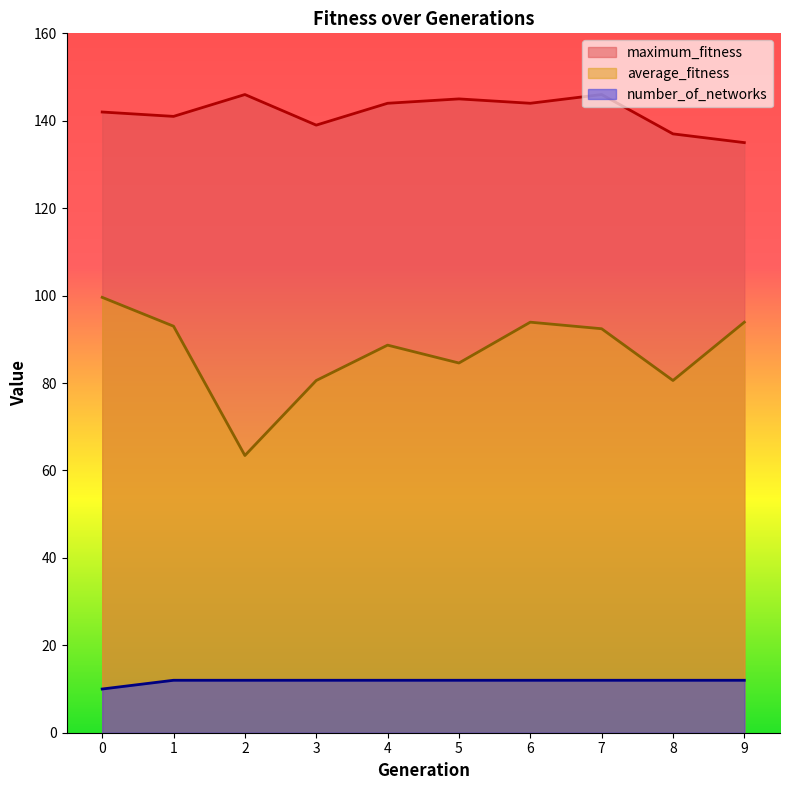

At which label is average_fitness closest to 81?

3